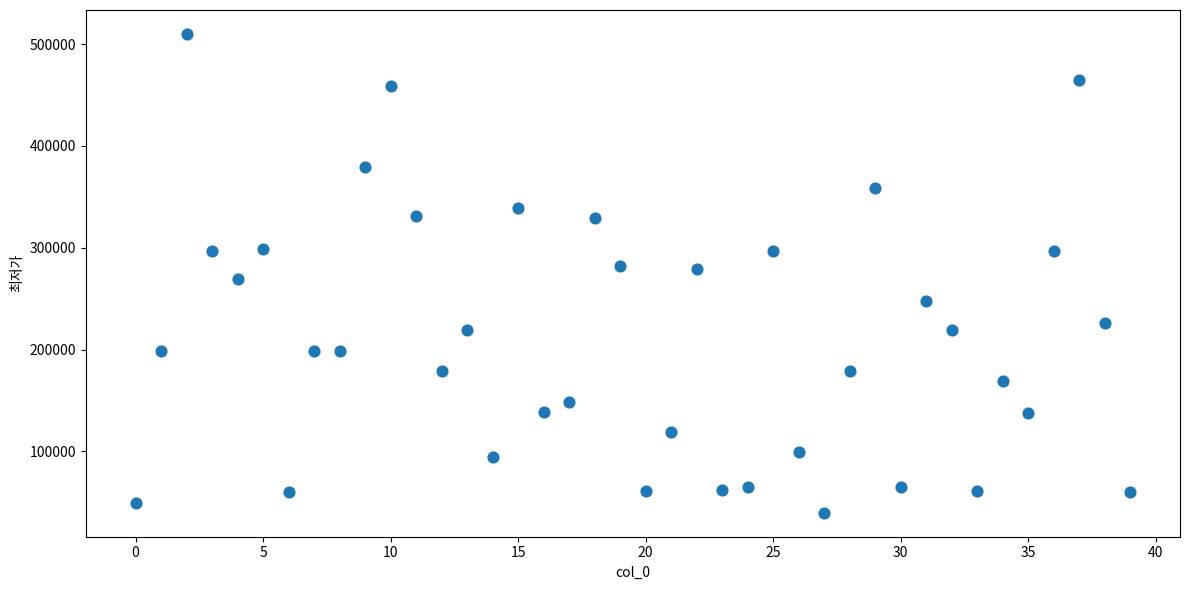

What is the range of Y values (max minus min)?

470100